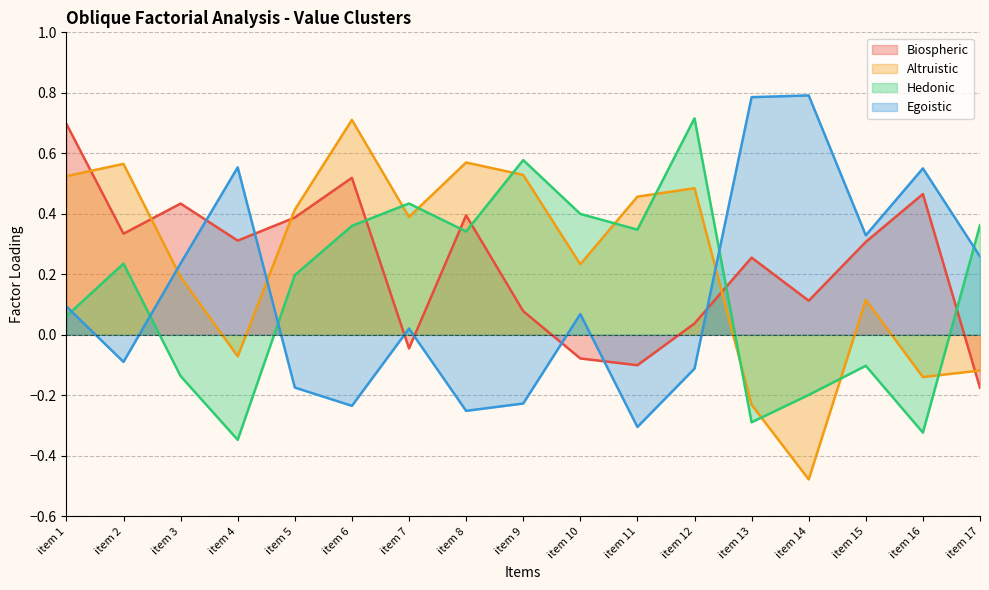

At which label does Altruistic first exceed 0?

item 1